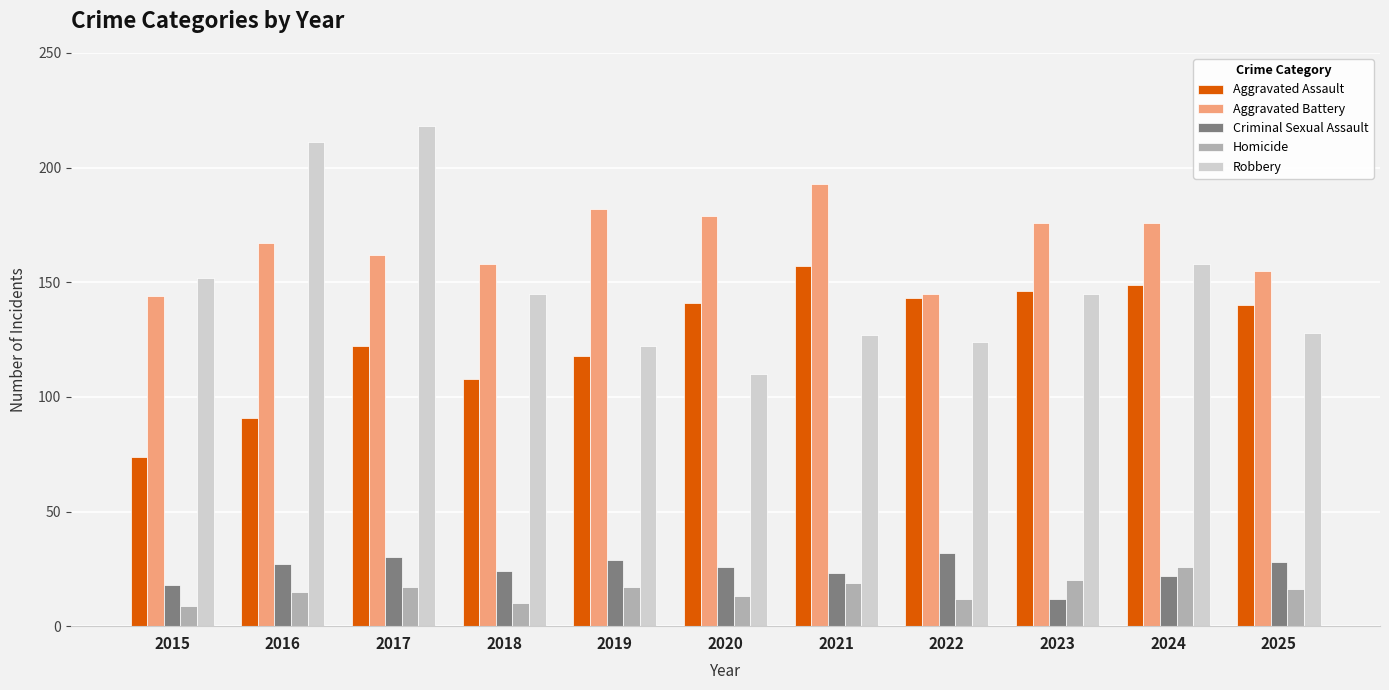

Reading left to right, transcribe all the data shown in this chart.

Aggravated Assault: 74	91	122	108	118	141	157	143	146	149	140
Aggravated Battery: 144	167	162	158	182	179	193	145	176	176	155
Criminal Sexual Assault: 18	27	30	24	29	26	23	32	12	22	28
Homicide: 9	15	17	10	17	13	19	12	20	26	16
Robbery: 152	211	218	145	122	110	127	124	145	158	128